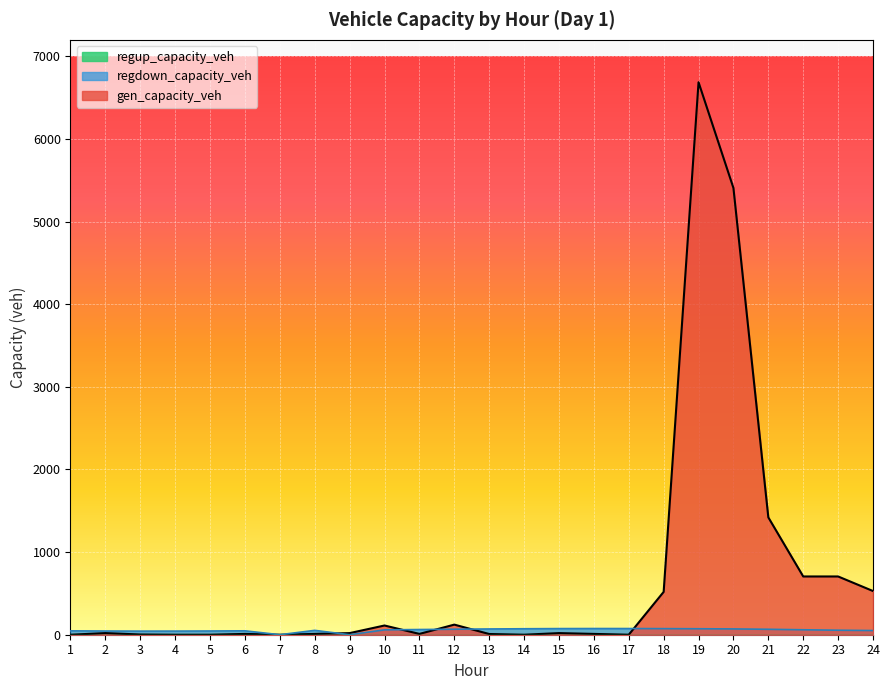

Where is the first local minimum for gen_capacity_veh?

7